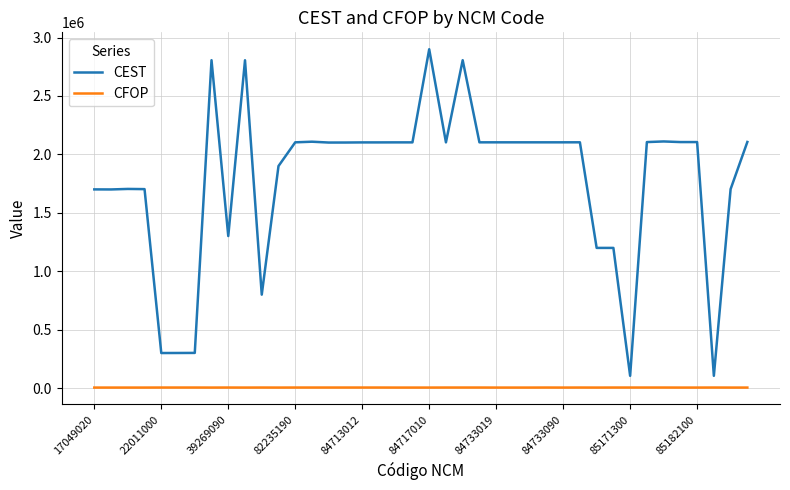

What is the average value of the CFOP series?

5261